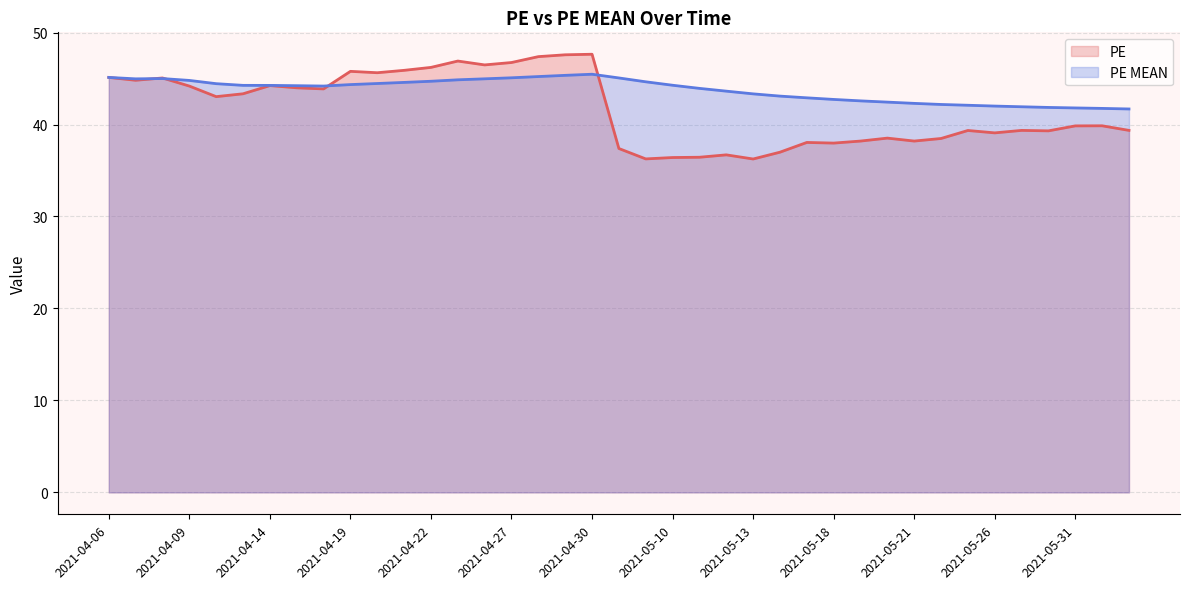

Which series ends up on top after the final intersection of PE MEAN and PE?

PE MEAN